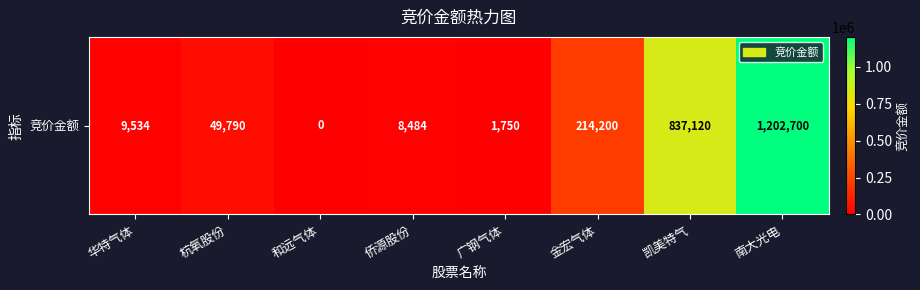

Between 广钢气体 and 华特气体, which is larger?

华特气体